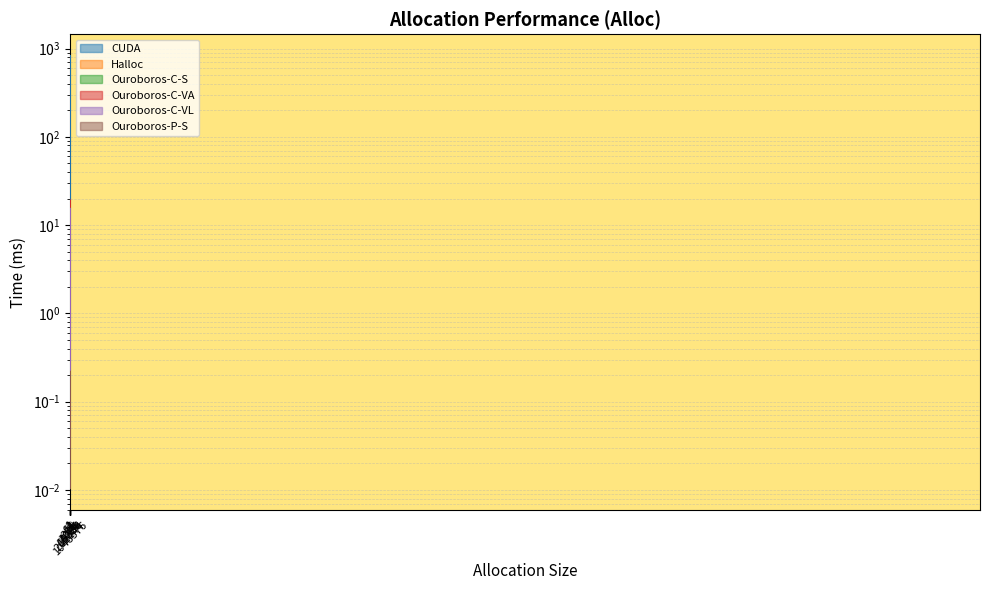

Where is the first local maximum for Halloc?

4